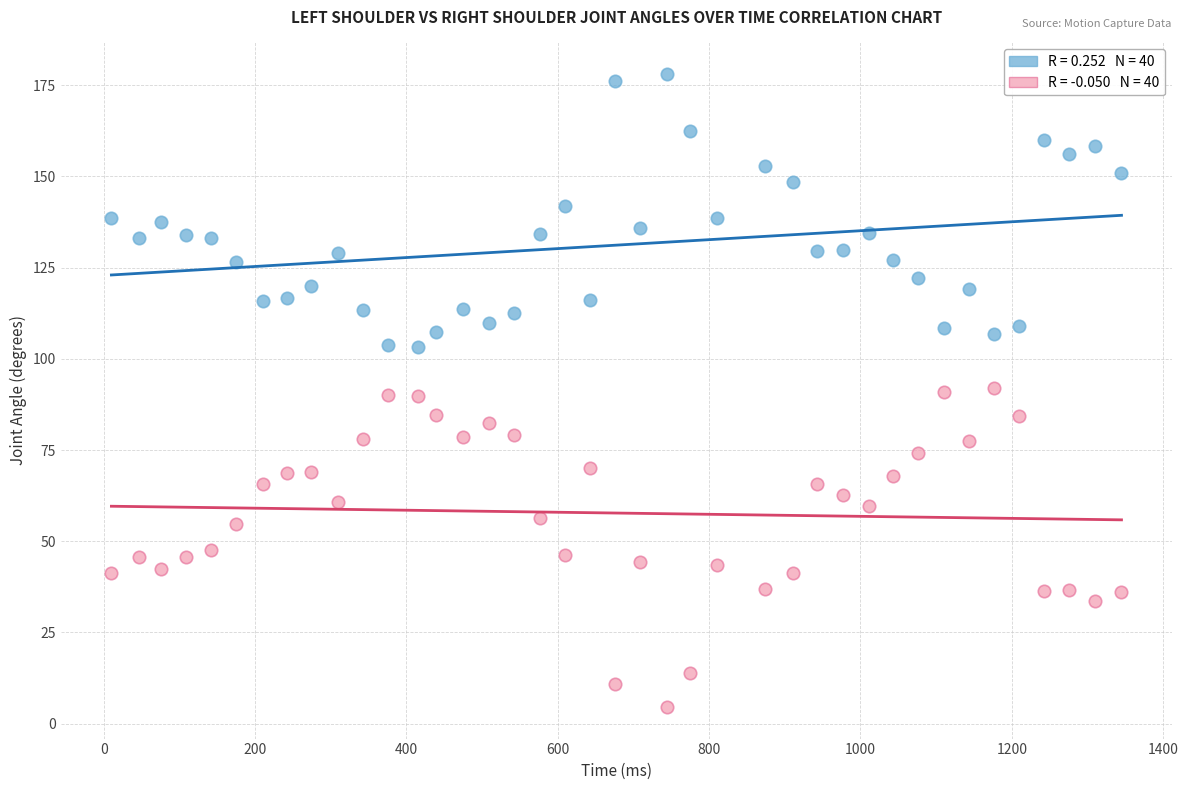

Across all data points, what is the range of X values (max minus min)?

1335.0